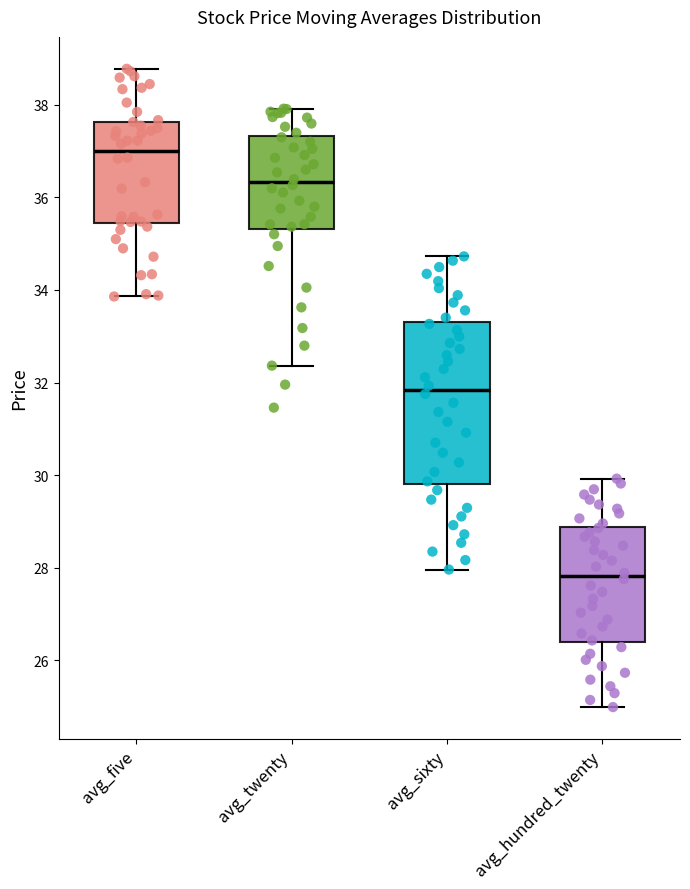

Which box has the highest median line?

avg_five